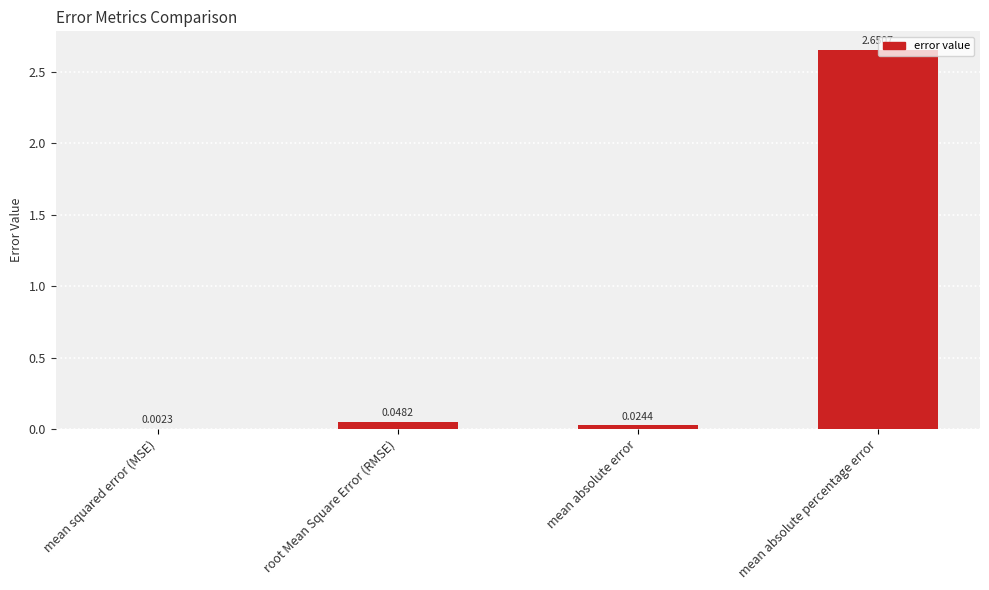

Are the bars horizontal?

No